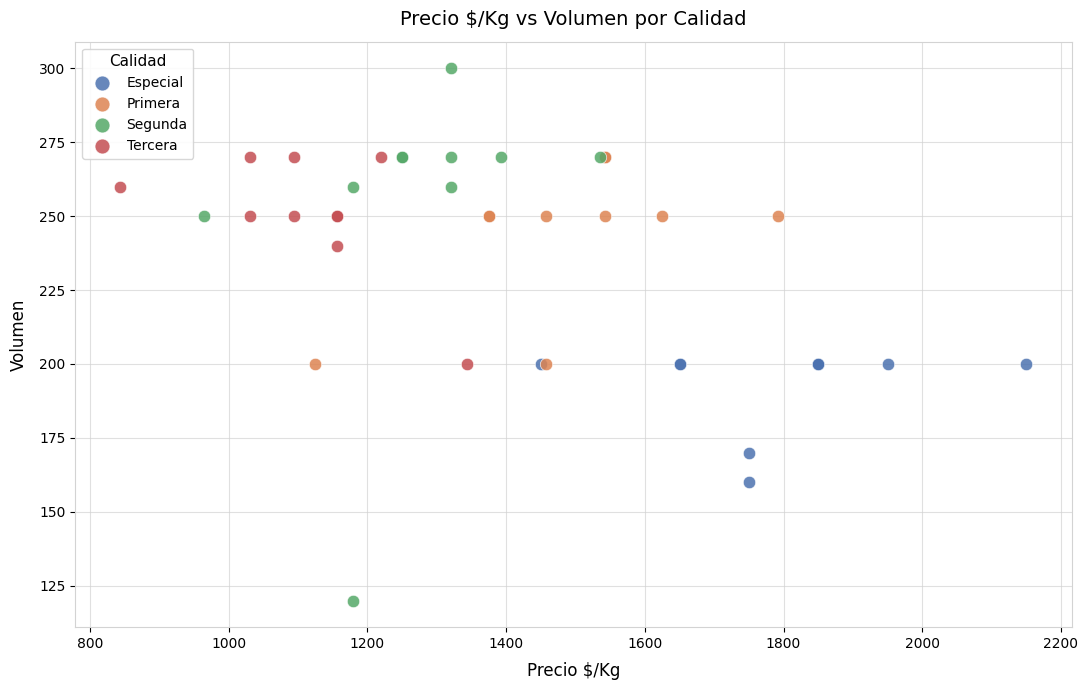

Which series contains the highest Y value?

Segunda